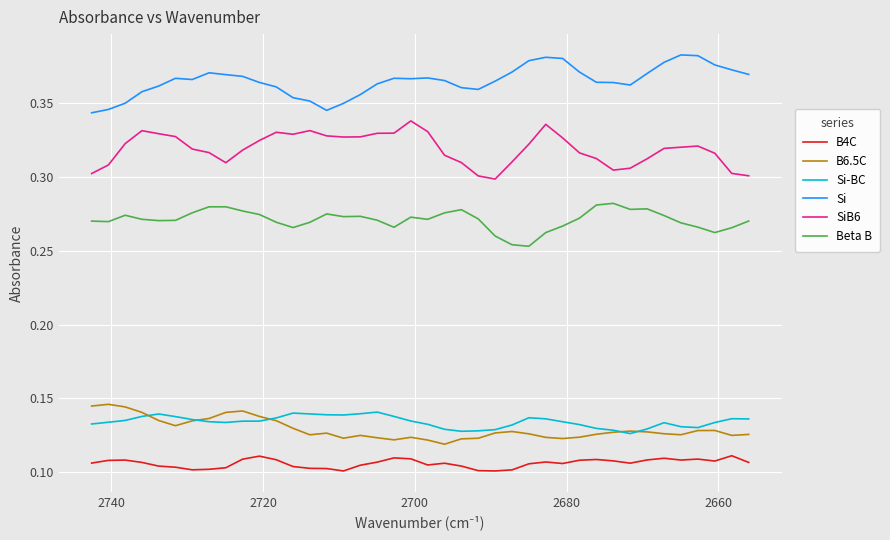

Which series has the largest total across all categories?

Si